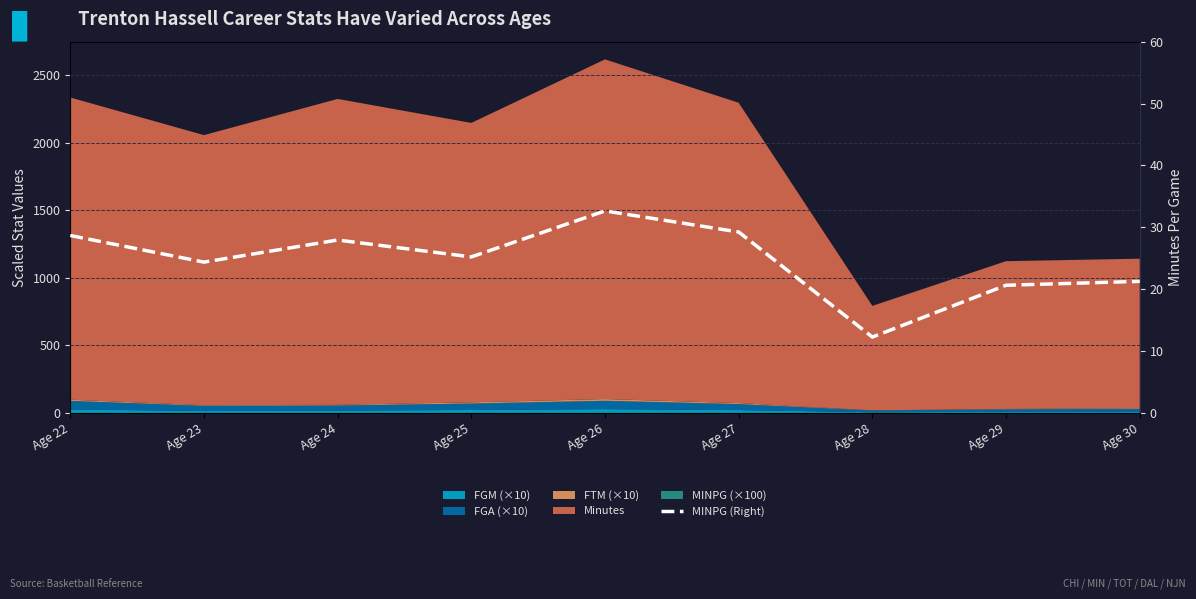

What is the sum of the values at Age 25 and Age 23?

49.6